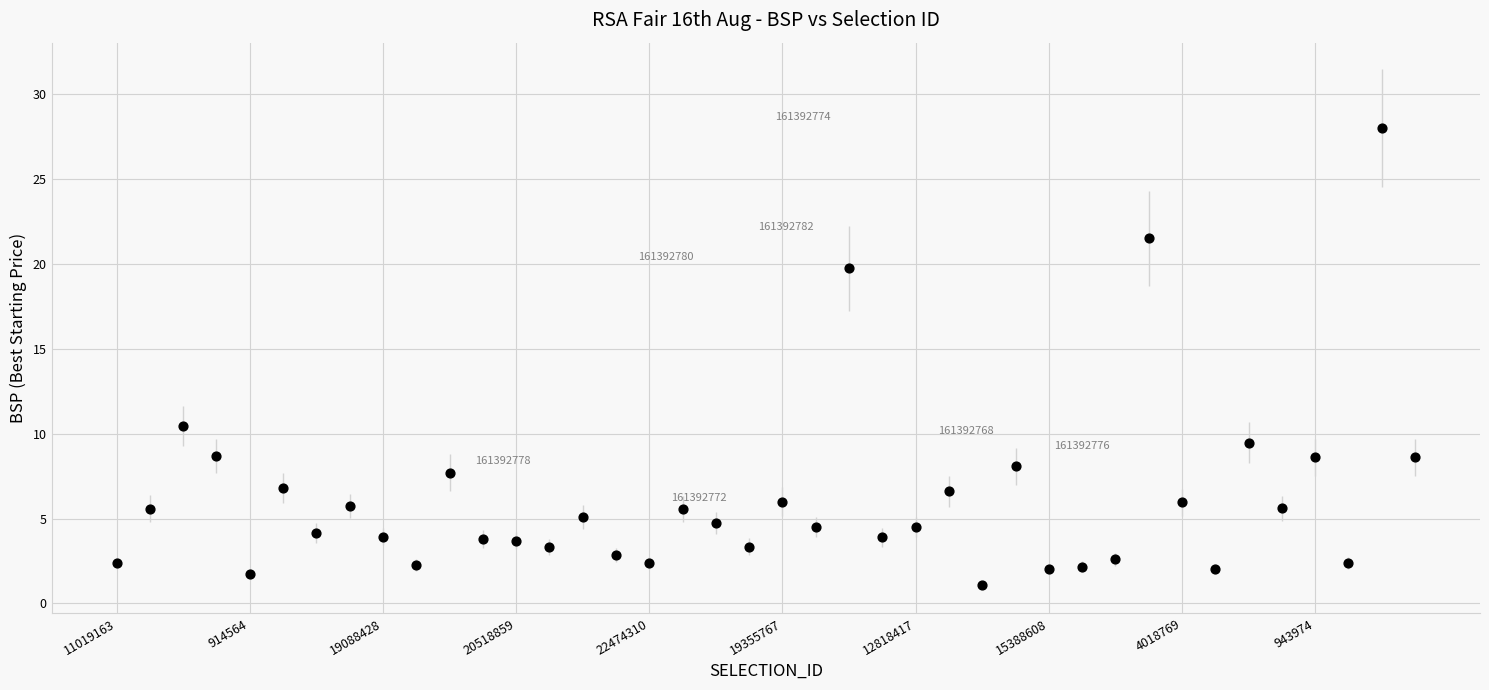

What is the range of Y values (max minus min)?

26.9